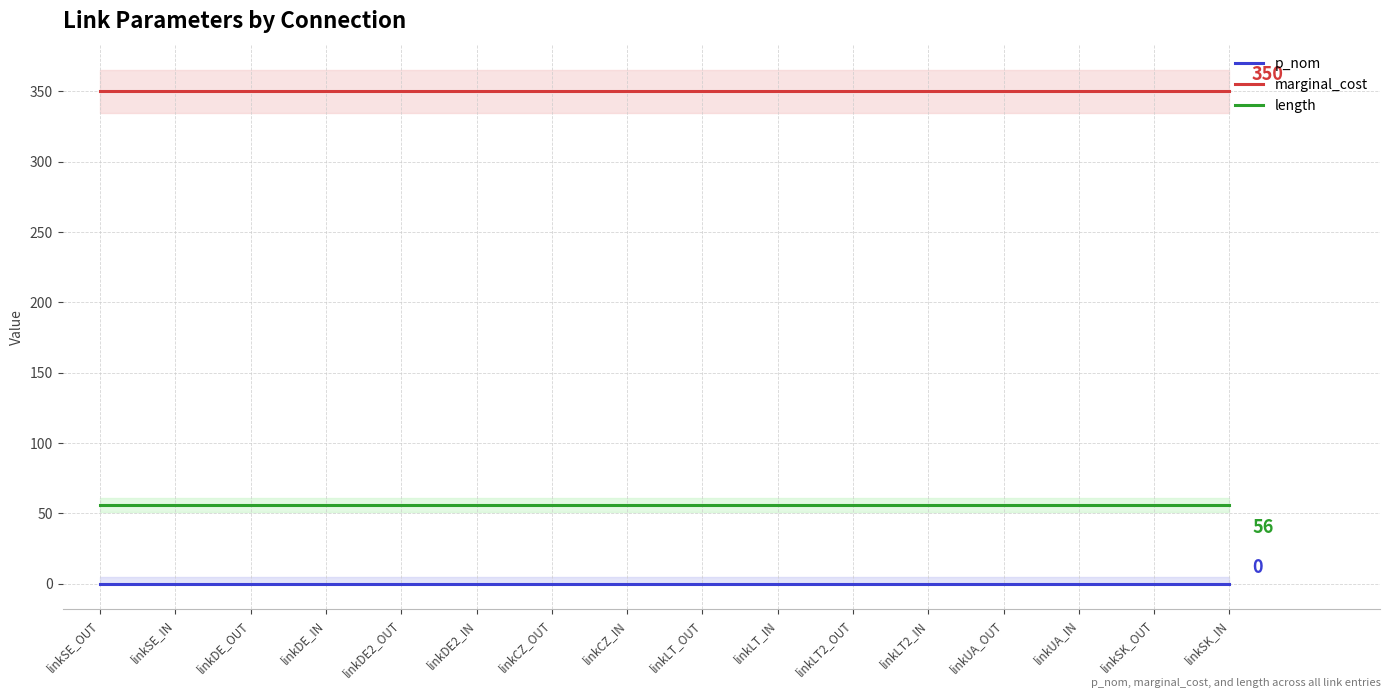

The p_nom series shows 0 at linkDE_IN. True or false?

True